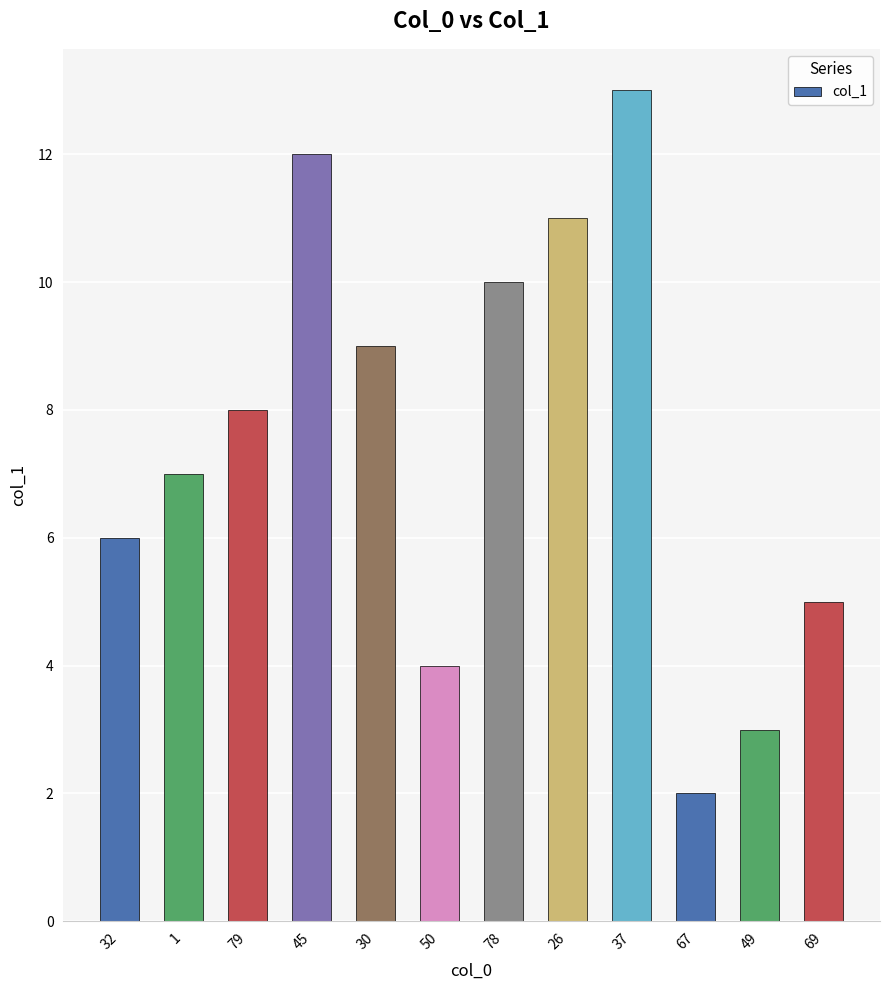

What is the label of the 11th bar from the left?

49